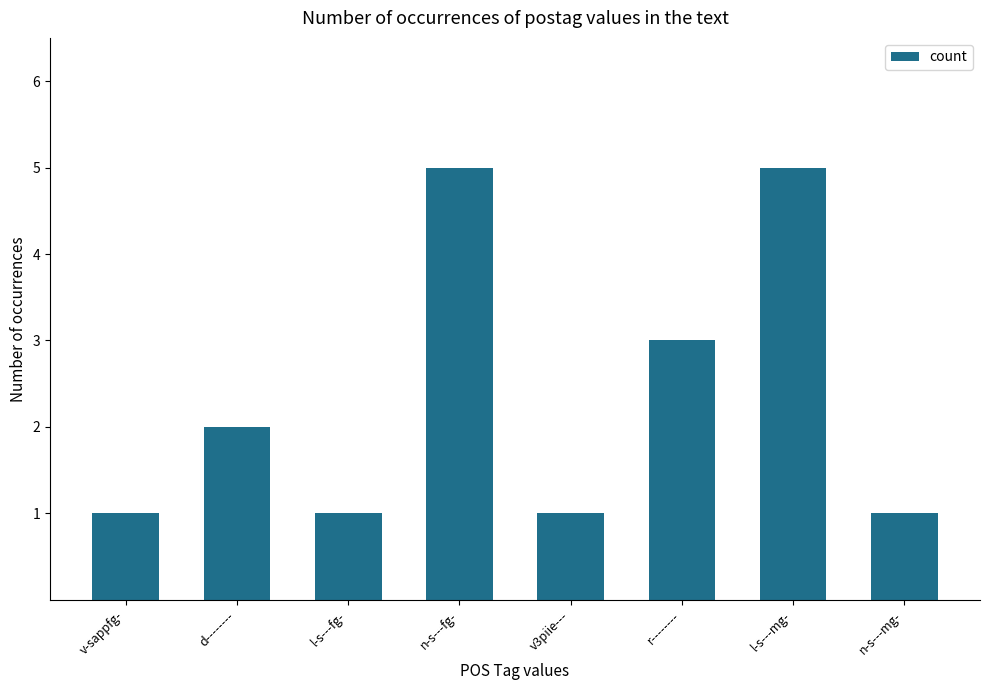

What is the smallest value displayed?

1